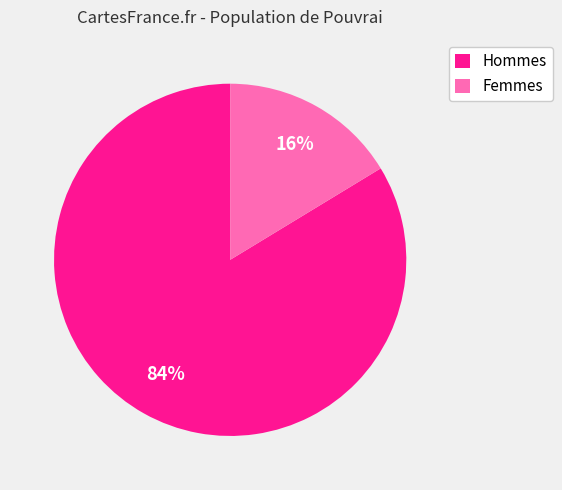

Which category has the biggest portion of the pie?

Hommes